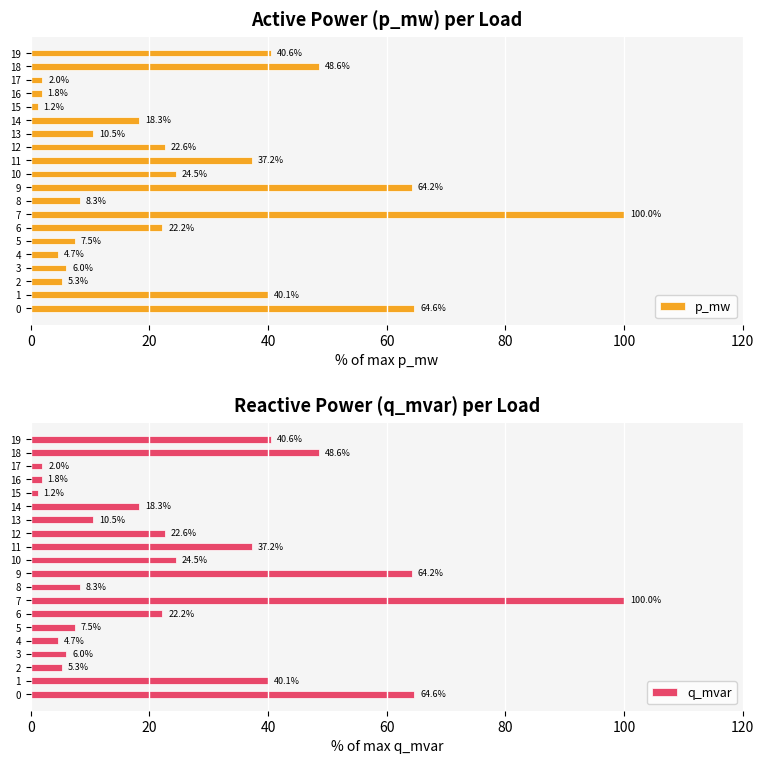

What is the difference between the maximum and minimum values in the p_mw series?

98.8